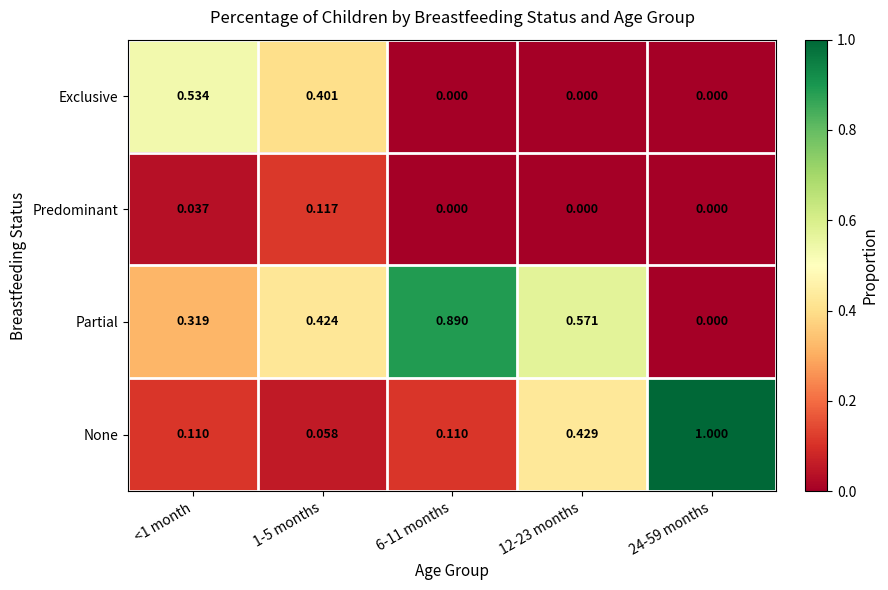

List the series in order of their peak value, highest first.

None, Partial, Exclusive, Predominant